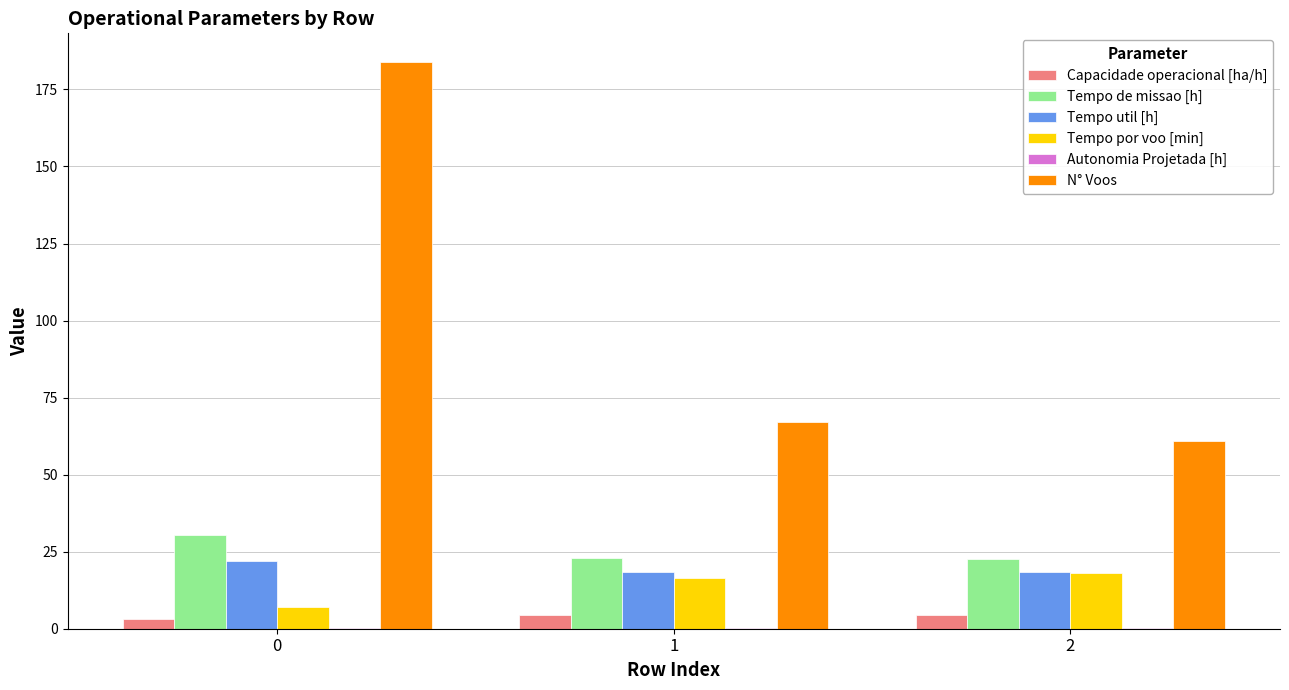

What is the maximum value shown in the chart?

184.0